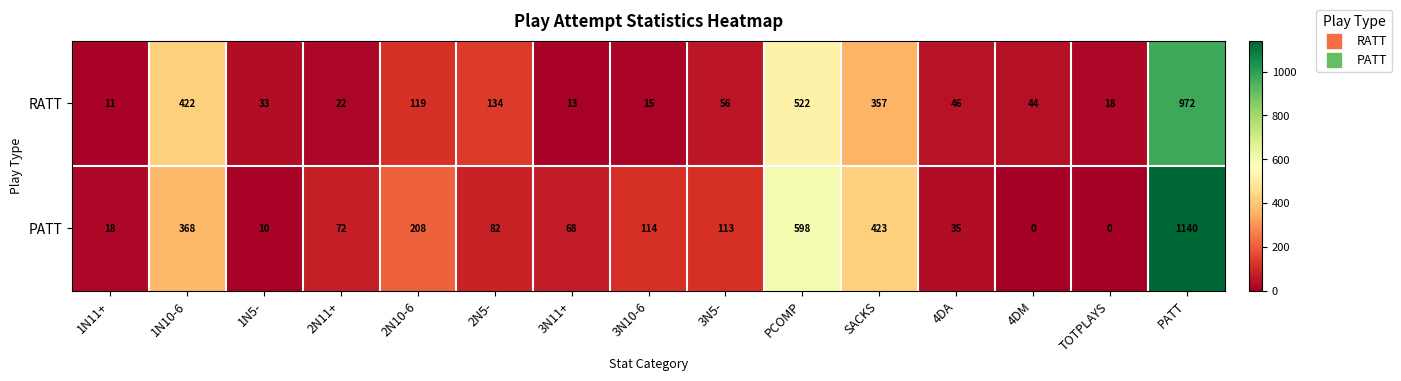

Reading left to right, what are all the values shown in this chart?

RATT: 11	422	33	22	119	134	13	15	56	522	357	46	44	18	972
PATT: 18	368	10	72	208	82	68	114	113	598	423	35	0	0	1140